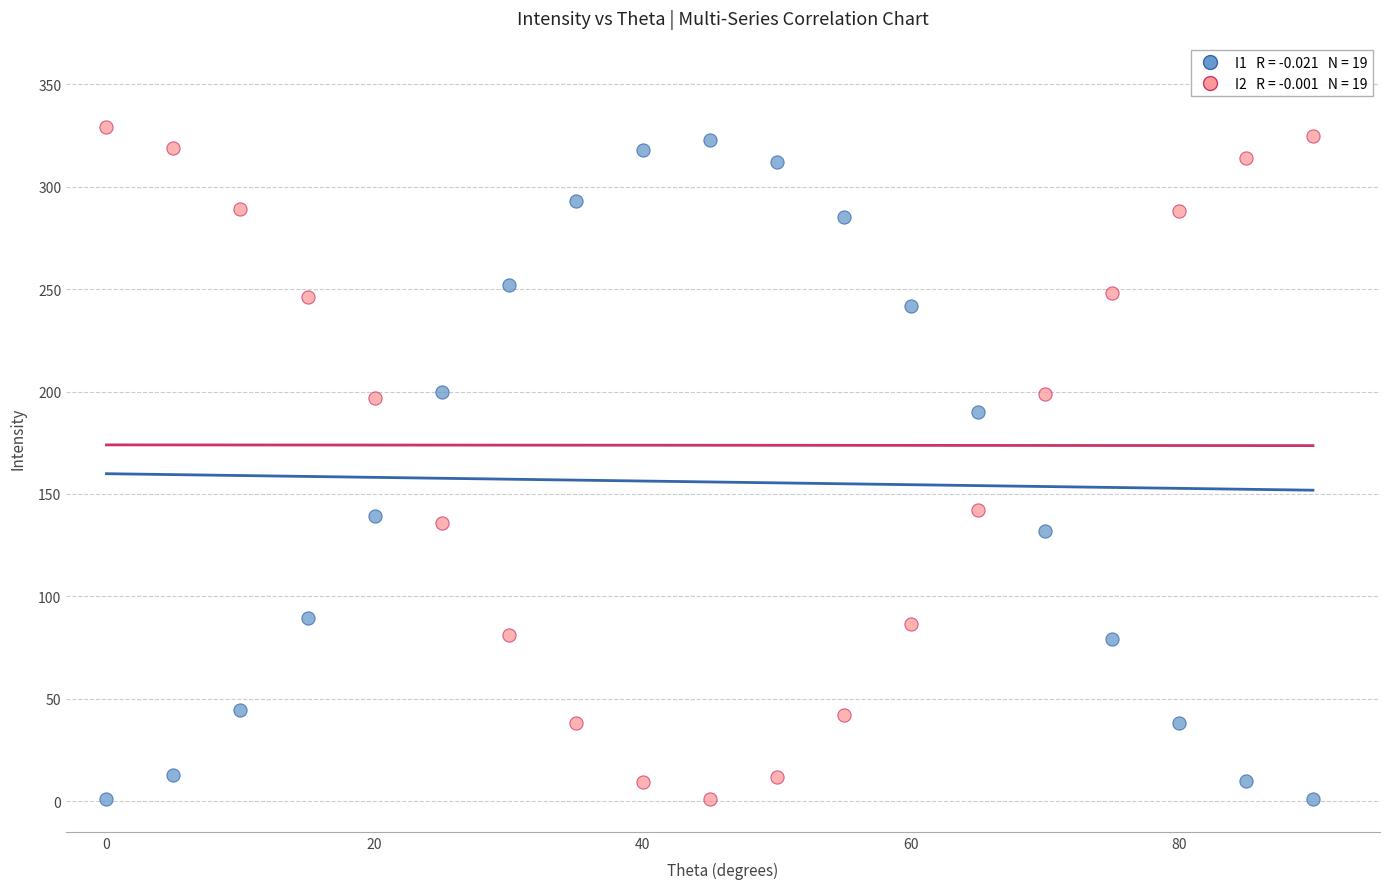

Across all data points, what is the range of X values (max minus min)?

90.0